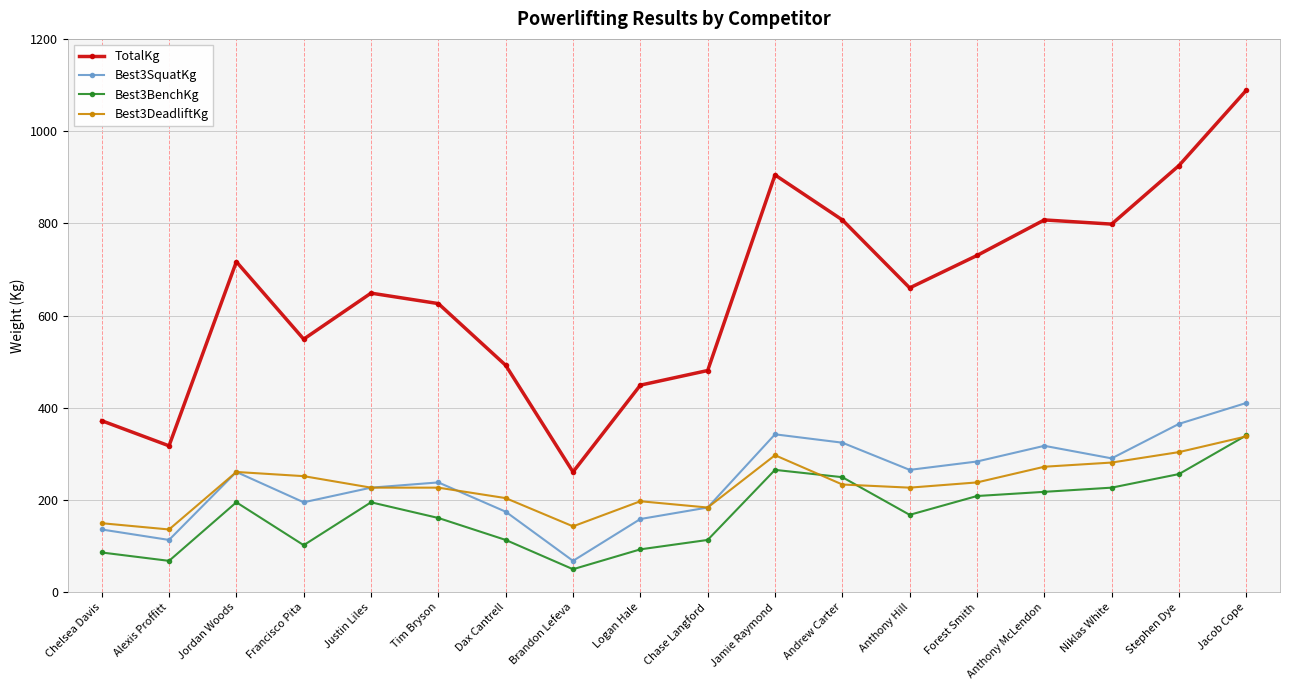

Does the chart have visible grid lines?

Yes